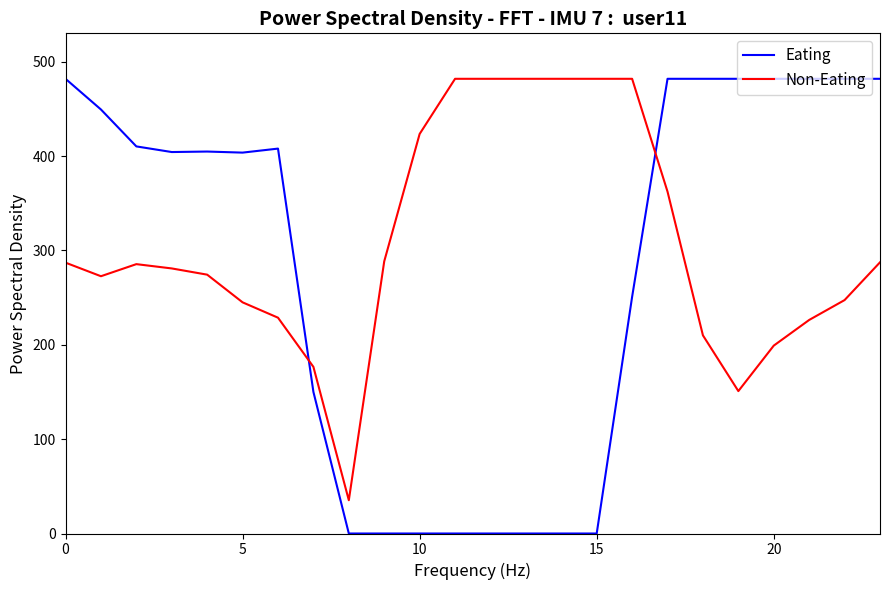

How many values in the Eating series exceed 404?

13